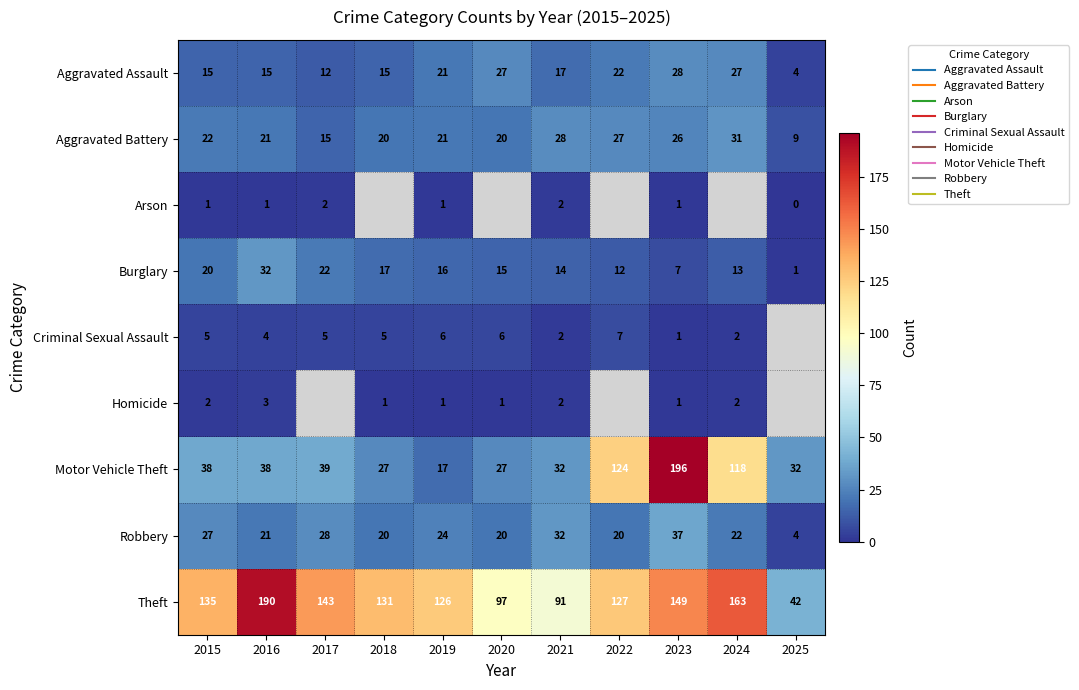

Which series changed the most between 2017 and 2025?

Theft